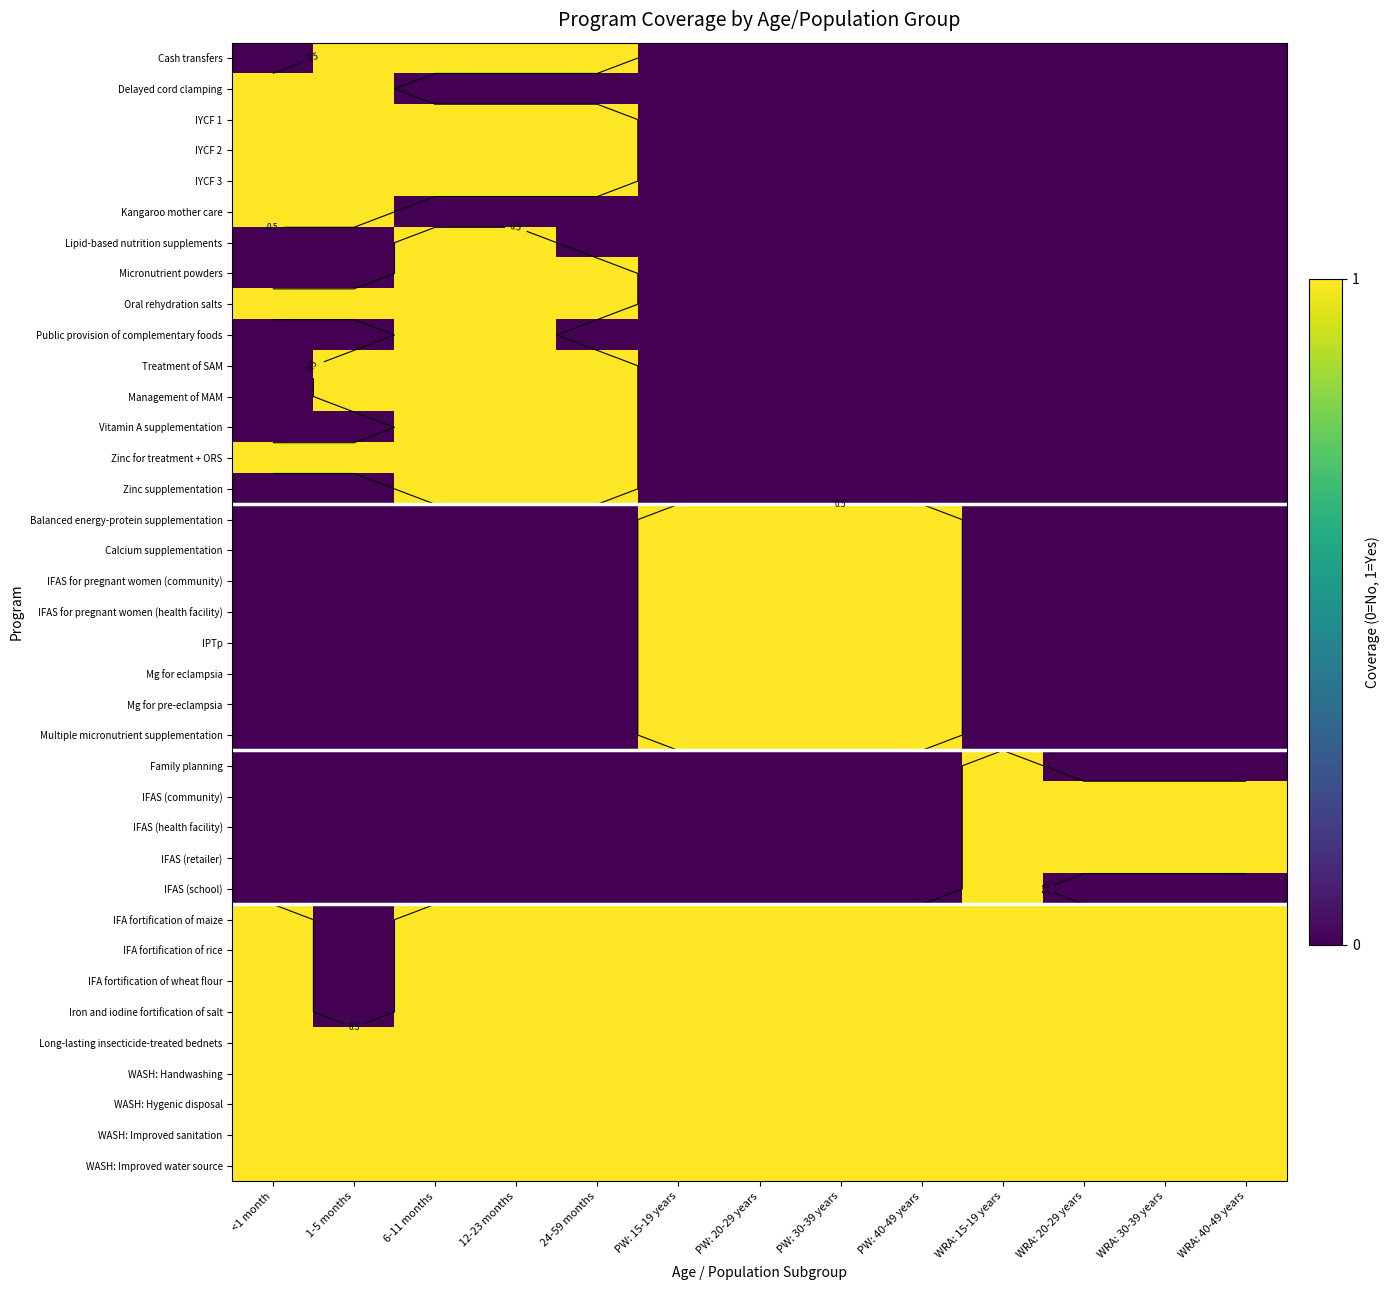

What is the approximate value of Vitamin A supplementation at 24-59 months?

1